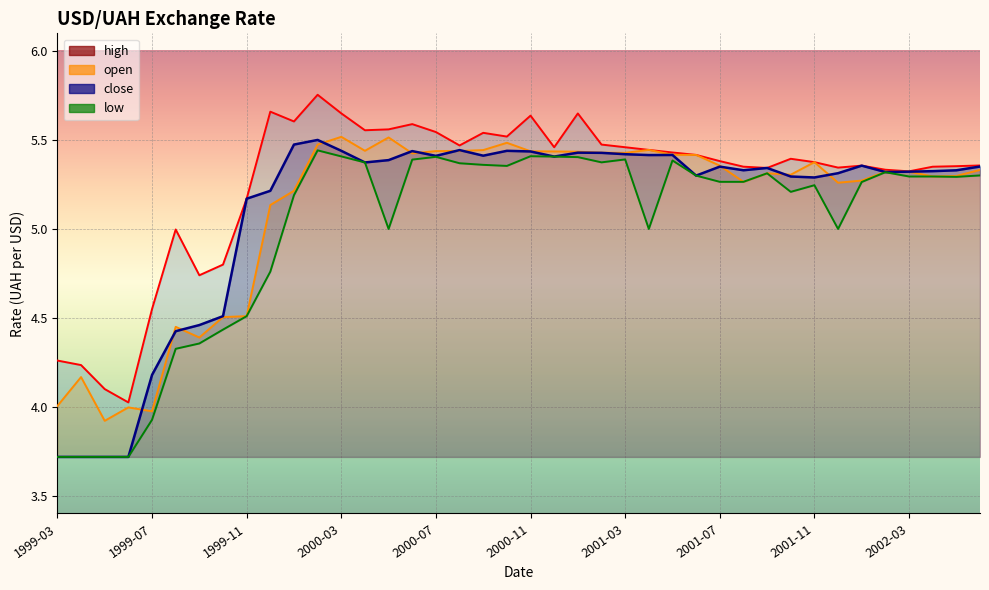

How many lines are shown in the chart?

4